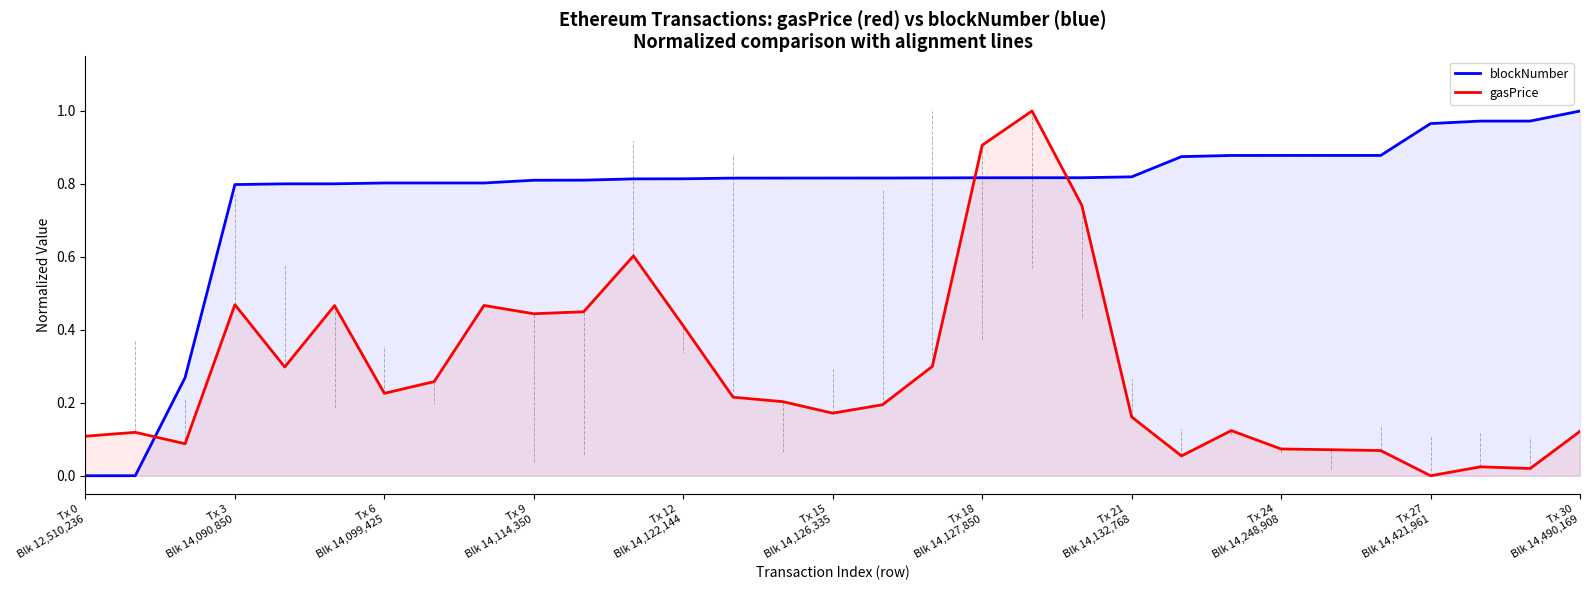

True or false: gasPrice has more than 0 points higher than both neighbors.

True